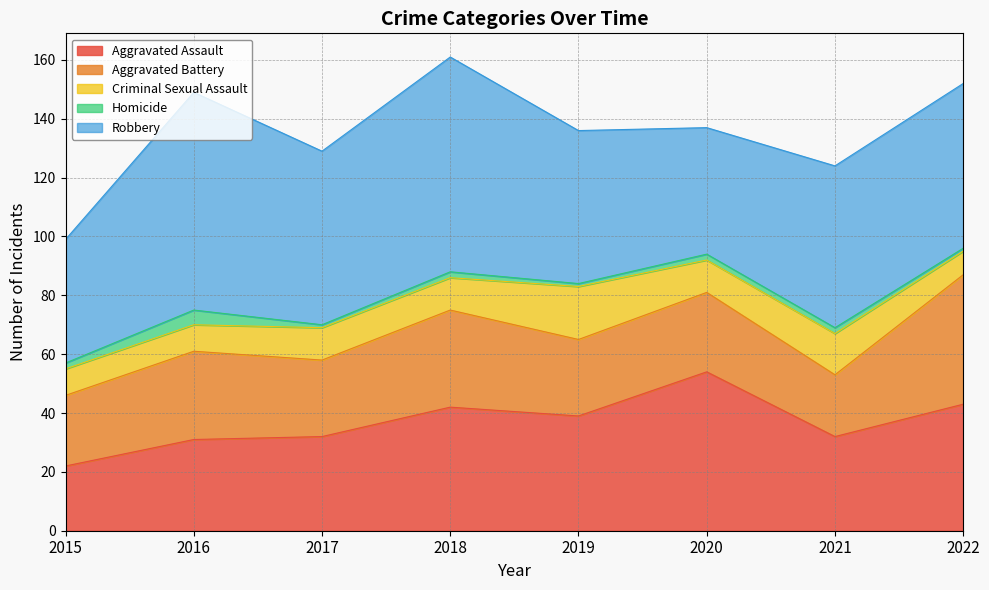

Reading right to left, list all the values displayed in this chart.

Aggravated Assault: 43	32	54	39	42	32	31	22
Aggravated Battery: 44	21	27	26	33	26	30	24
Criminal Sexual Assault: 8	14	11	18	11	11	9	9
Homicide: 1	2	2	1	2	1	5	2
Robbery: 56	55	43	52	73	59	74	42